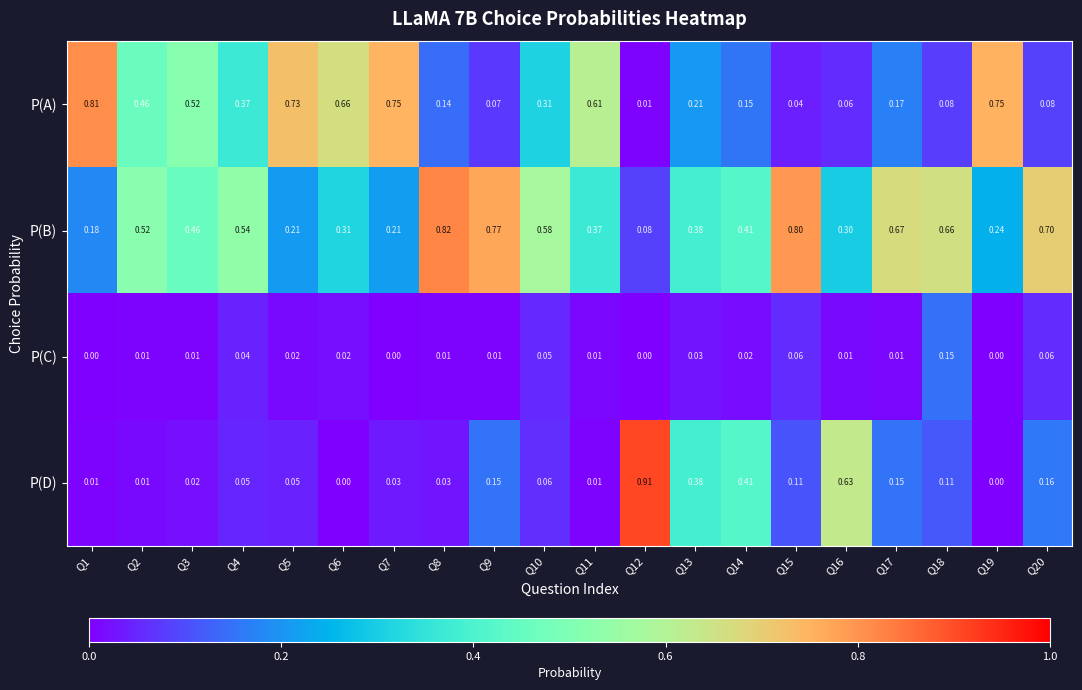

Which series has the widest spread of values?

P(D)